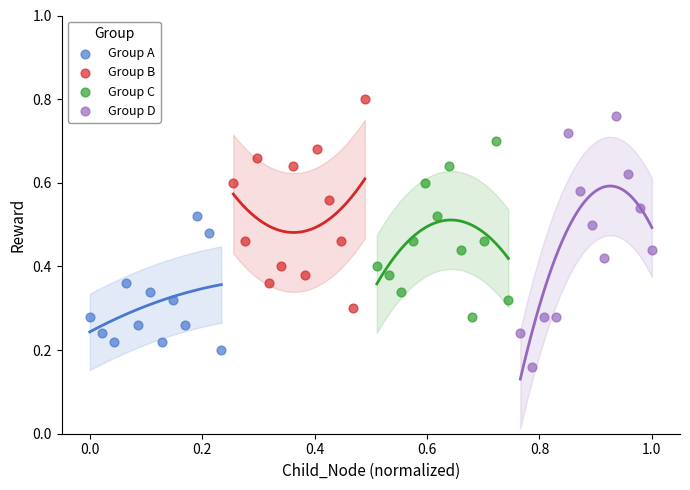

Which series has the widest spread of Y values?

Group D